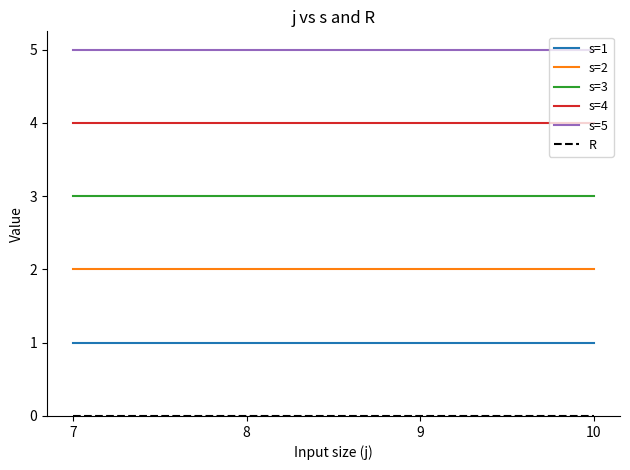

What is the average value of the s=4 series?

4